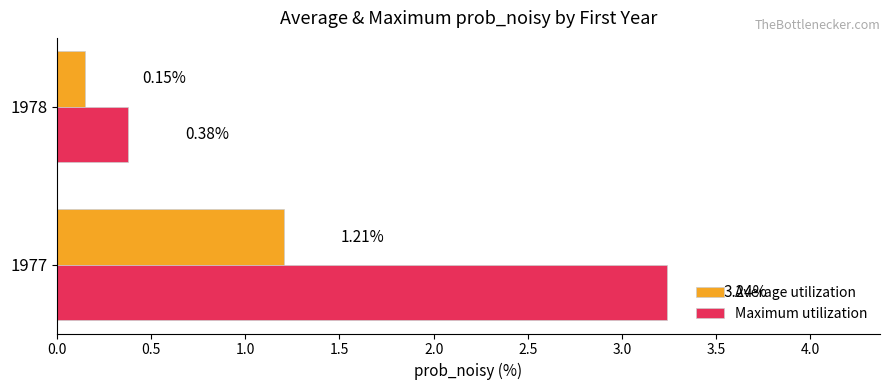

At which category does the chart reach its minimum across all series?

1978